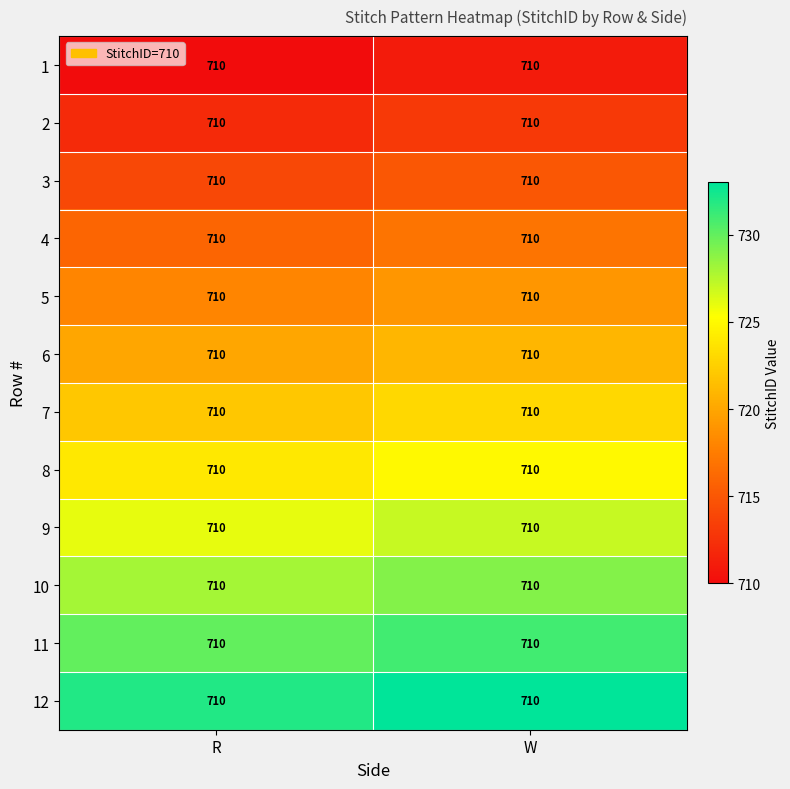

Count the 2 values in the range 712 to 713.

2